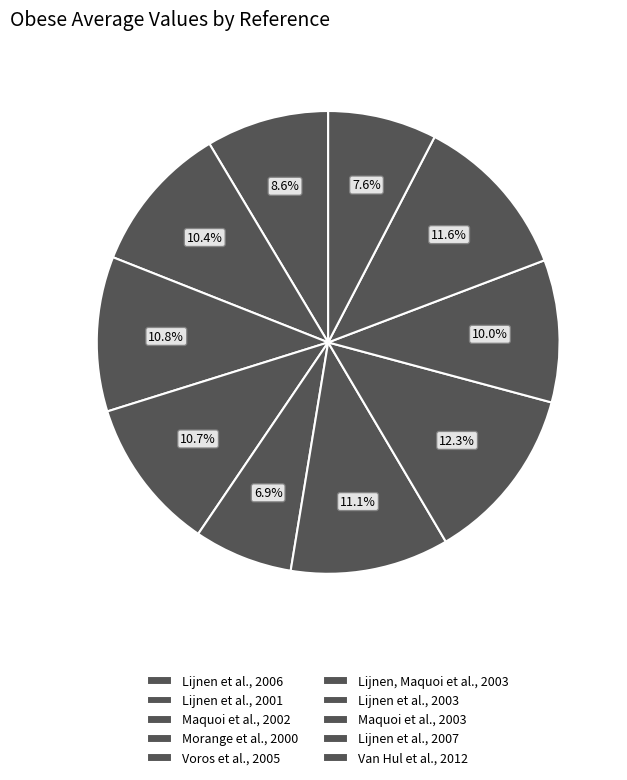

How many segments does this pie chart have?

10